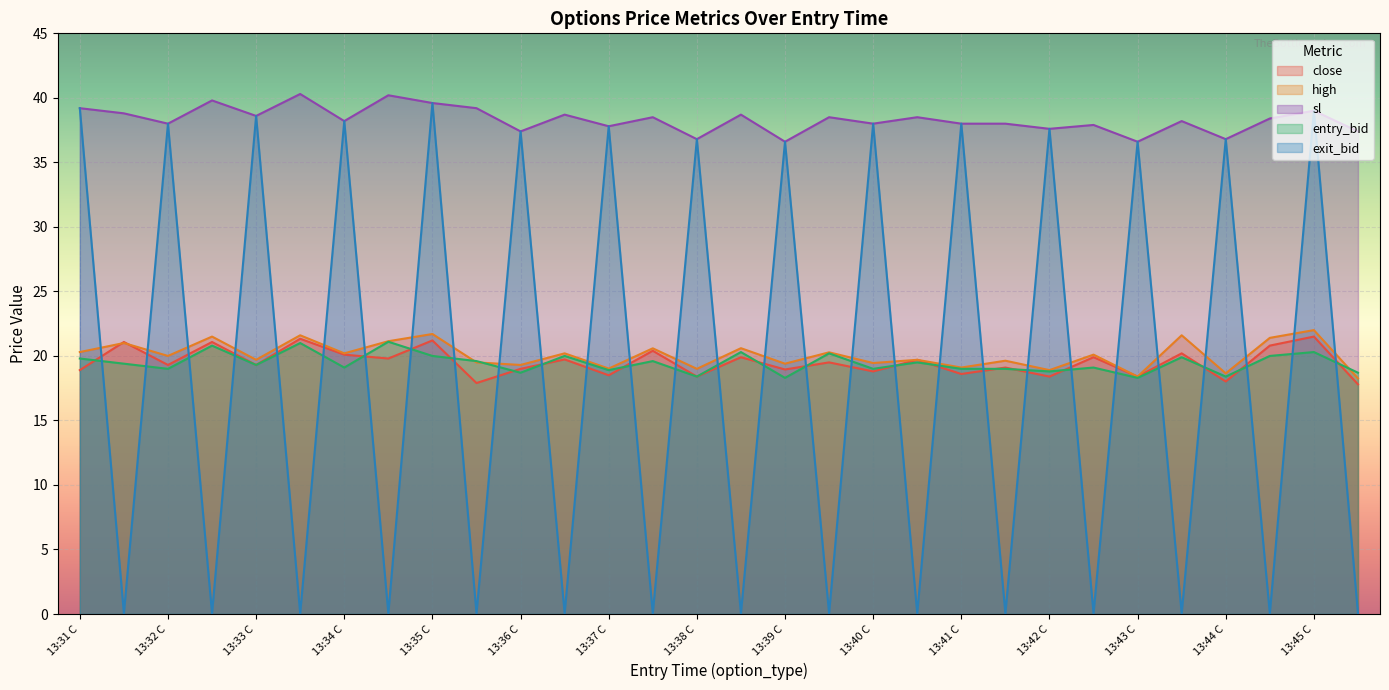

Is the value of sl at 13:39 C greater than the value of entry_bid at 13:45 C?

Yes